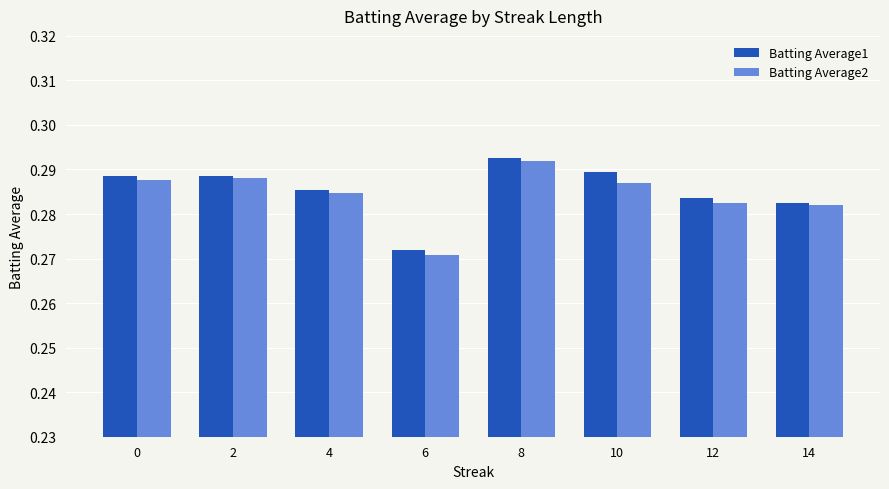

How many Batting Average1 values are between 0 and 1?

8